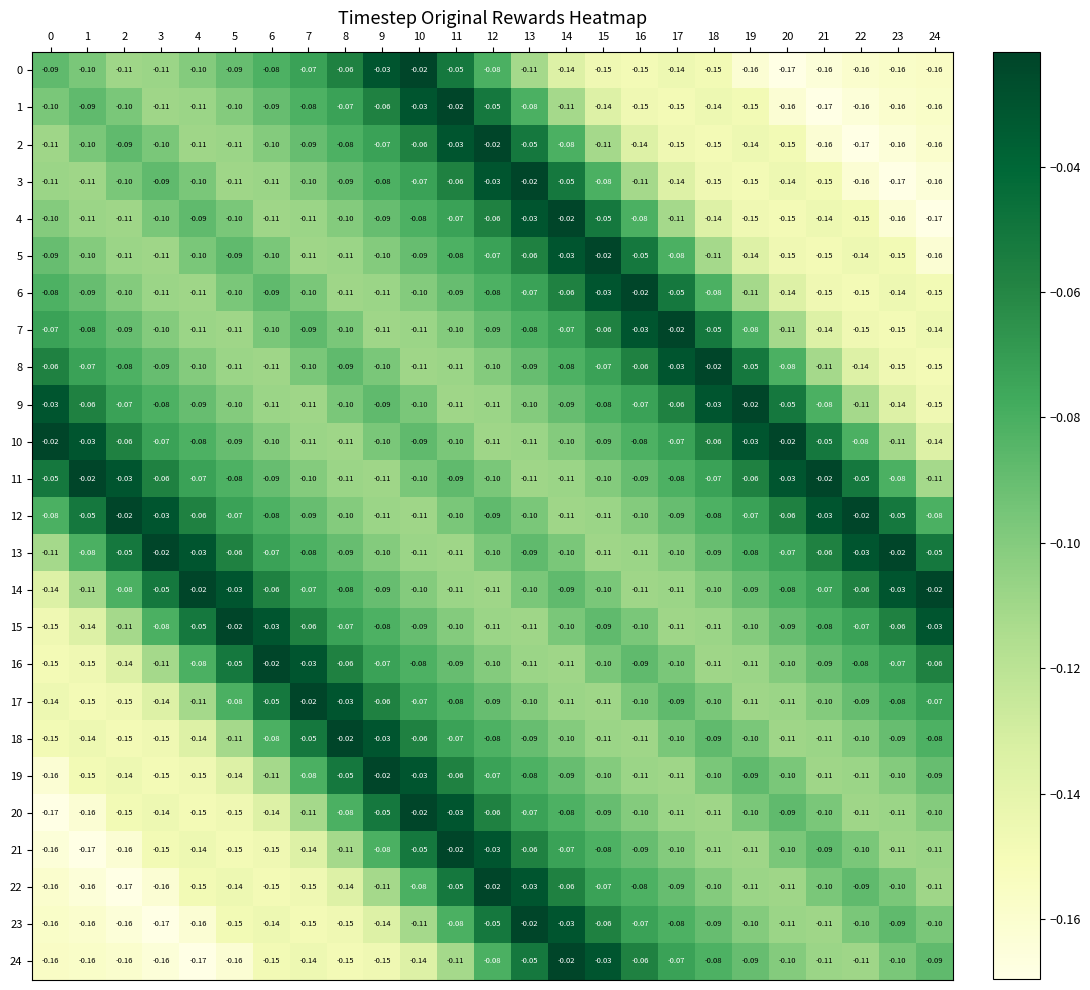

Is the value of 19 at 5 greater than the value of 16 at 19?

No